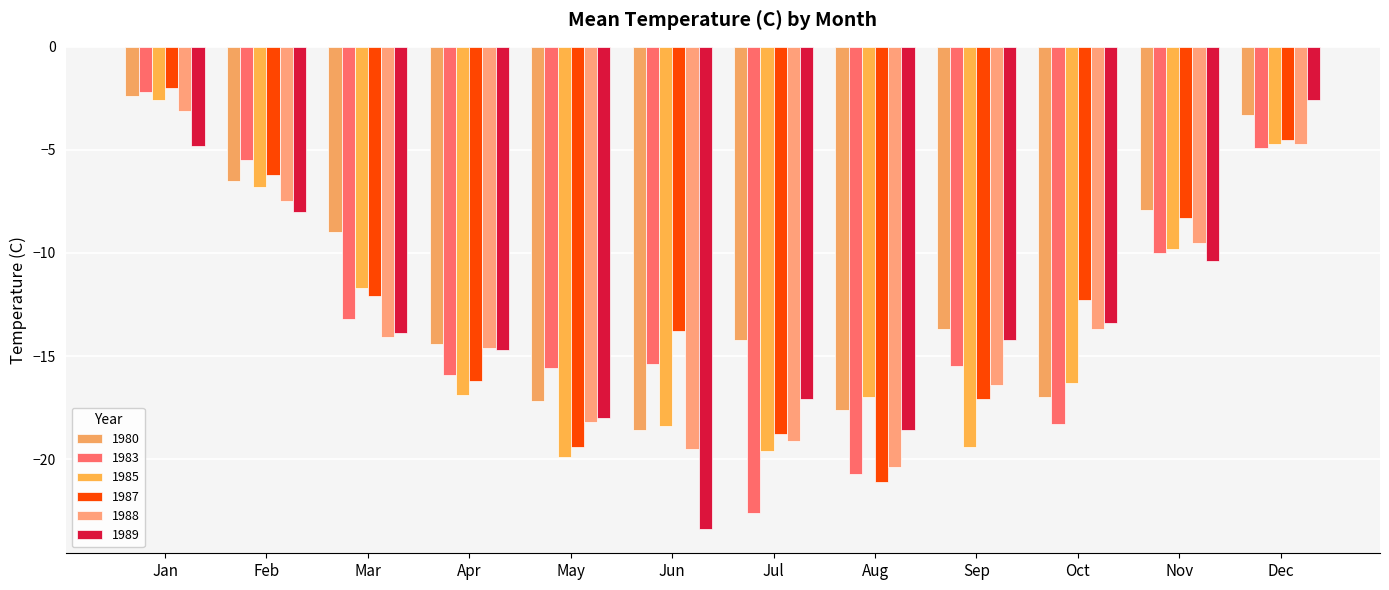

What is the sum of the 1989 values at Aug and Dec?

-21.2